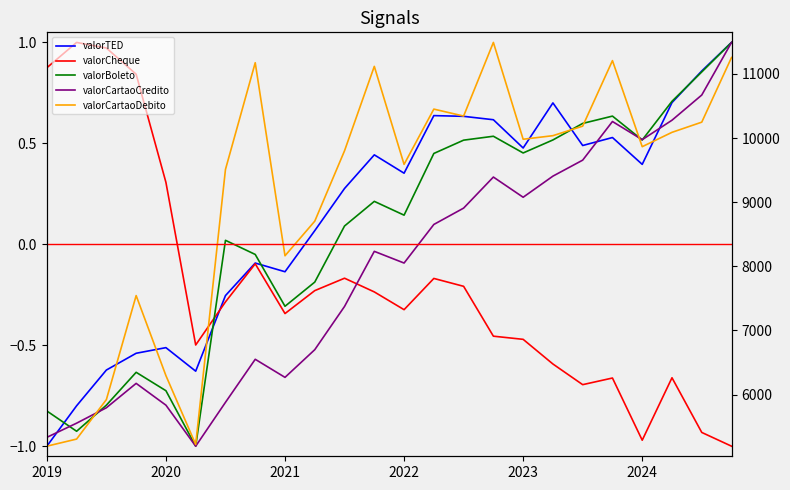

In valorCartaoCredito, how many points are lower than both neighbors (excluding endpoints)?

5